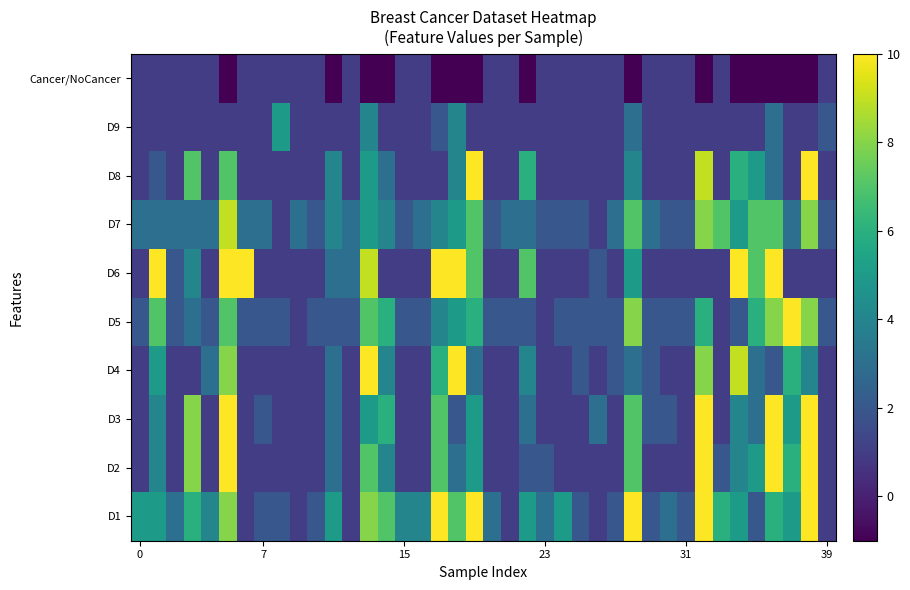

Count the number of data series in this chart.

10